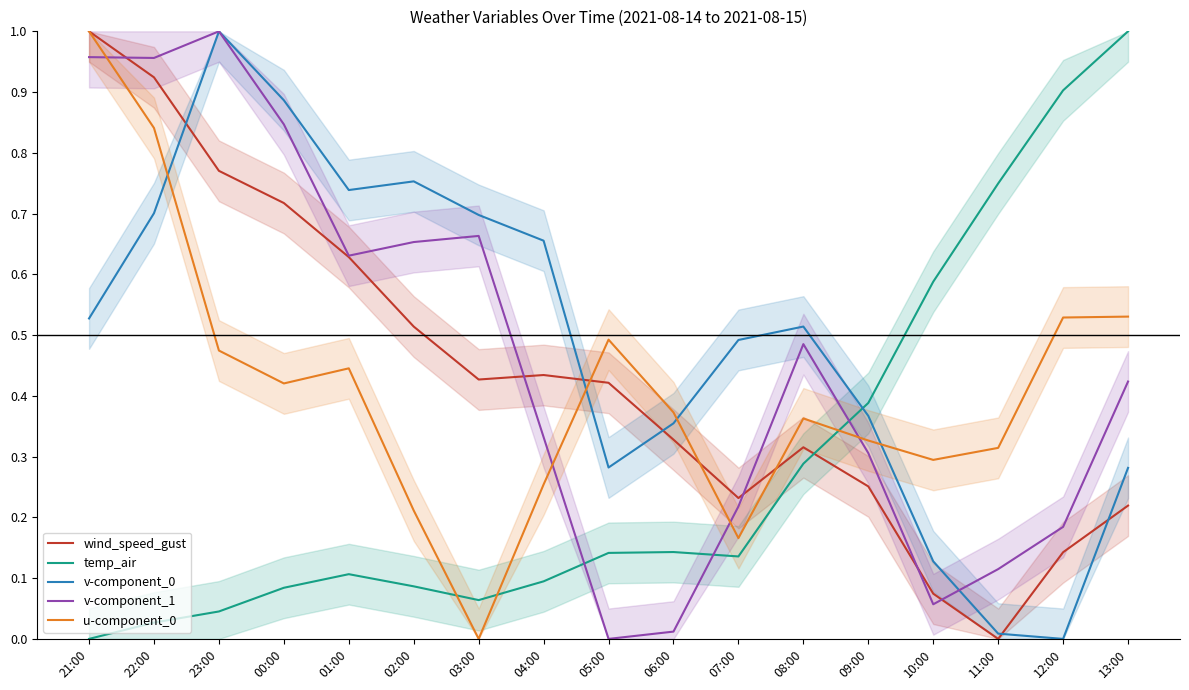

What is the total value across all series at 23:00?

3.3